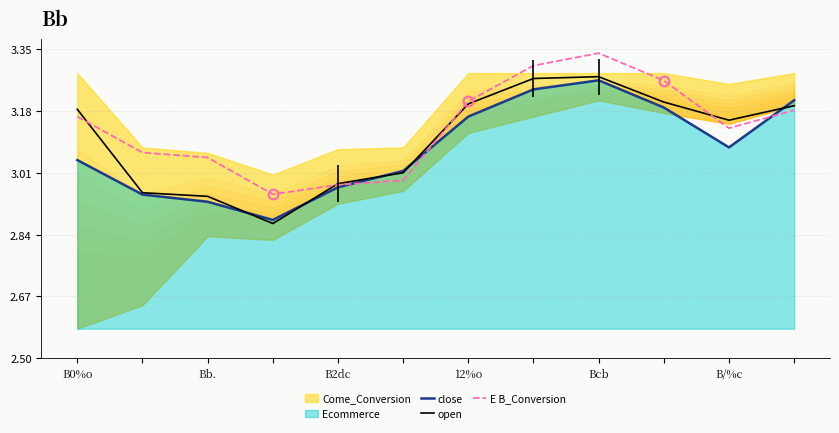

Where does the E B_Conversion series first go above 3?

B0%o